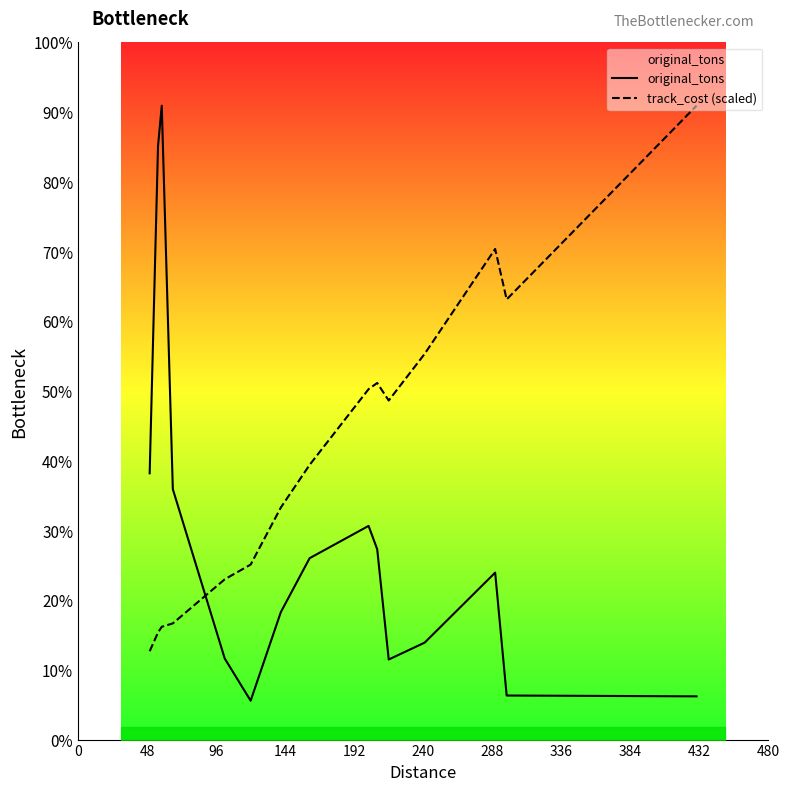

Does the chart have visible grid lines?

No